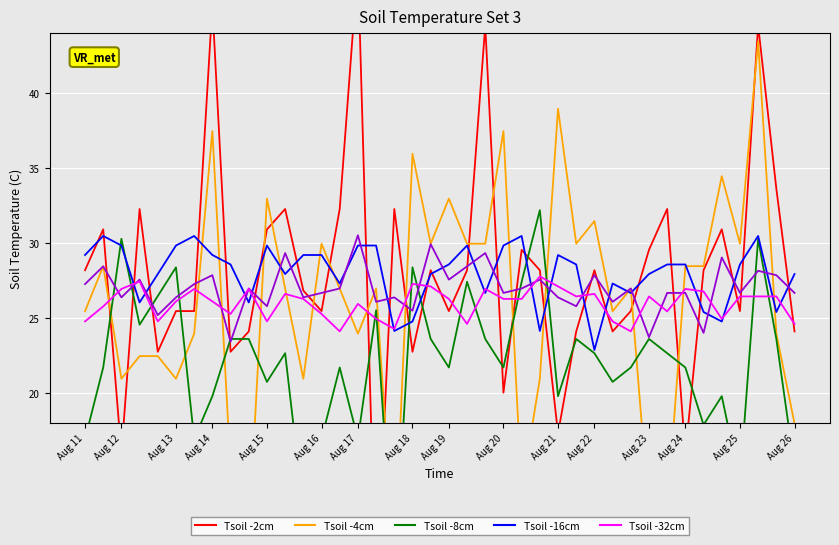

What is the sum of the Tsoil -2cm values at 34 and Aug 20?

52.3